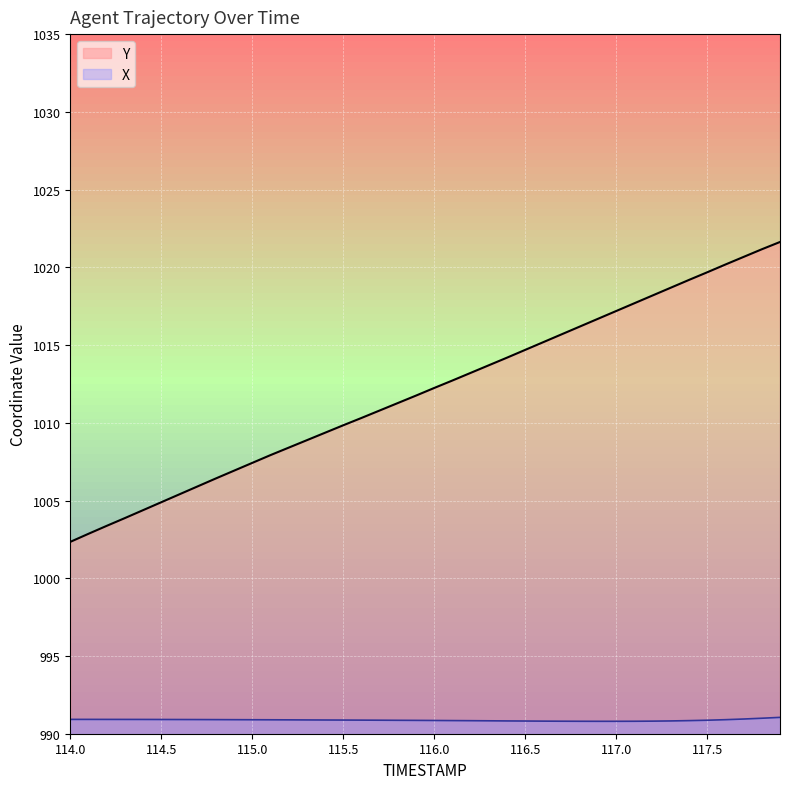

What is the difference between the values at 116.9 and 117.8?

4.5